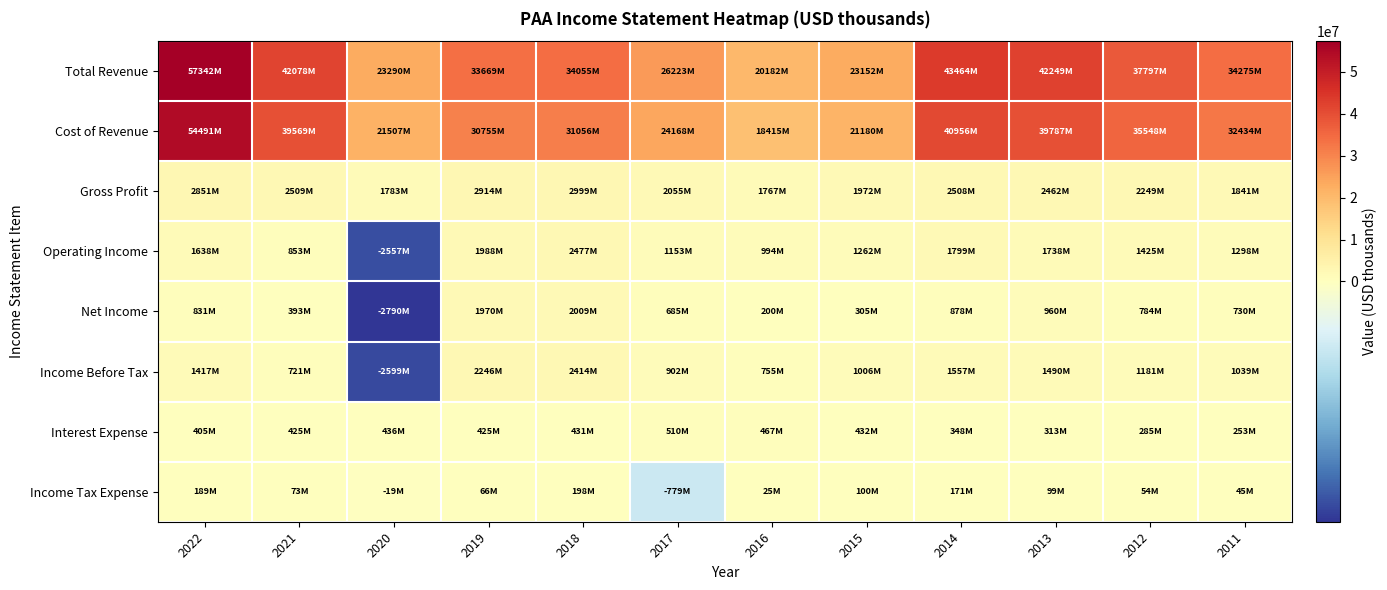

How many distinct data groups are displayed?

8